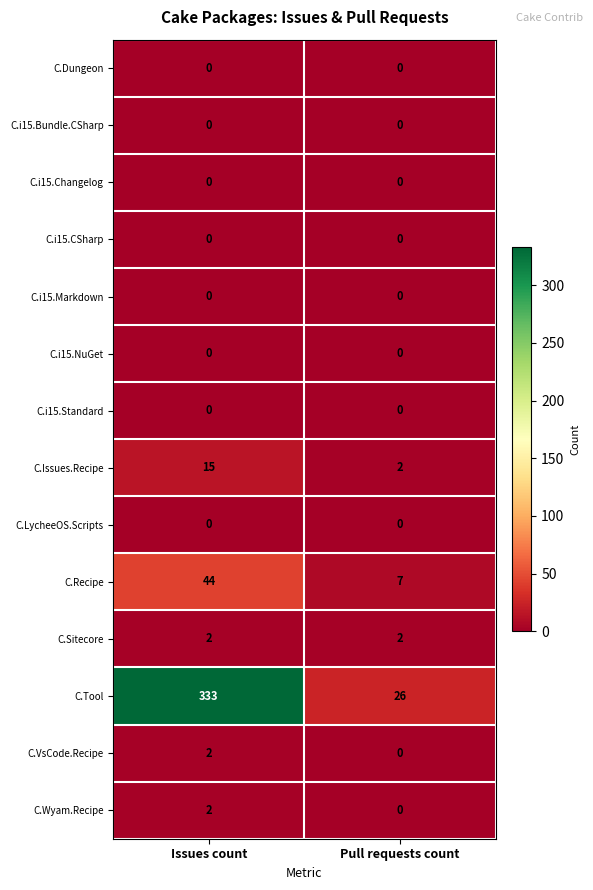

What is the difference between the highest and lowest values at Pull requests count?

26